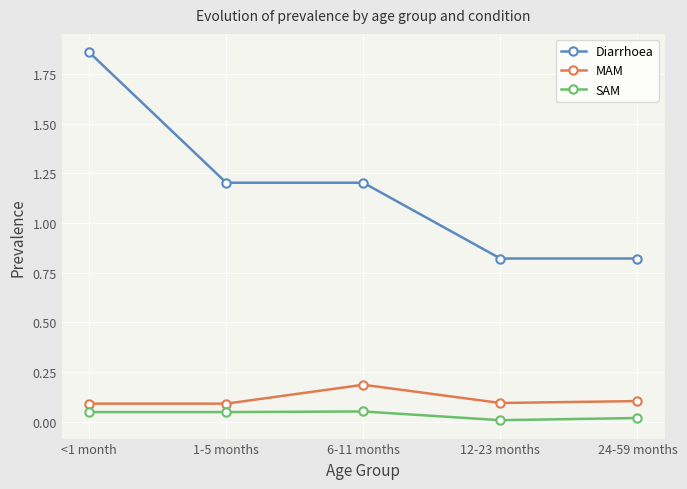

True or false: SAM and MAM cross at least once.

False